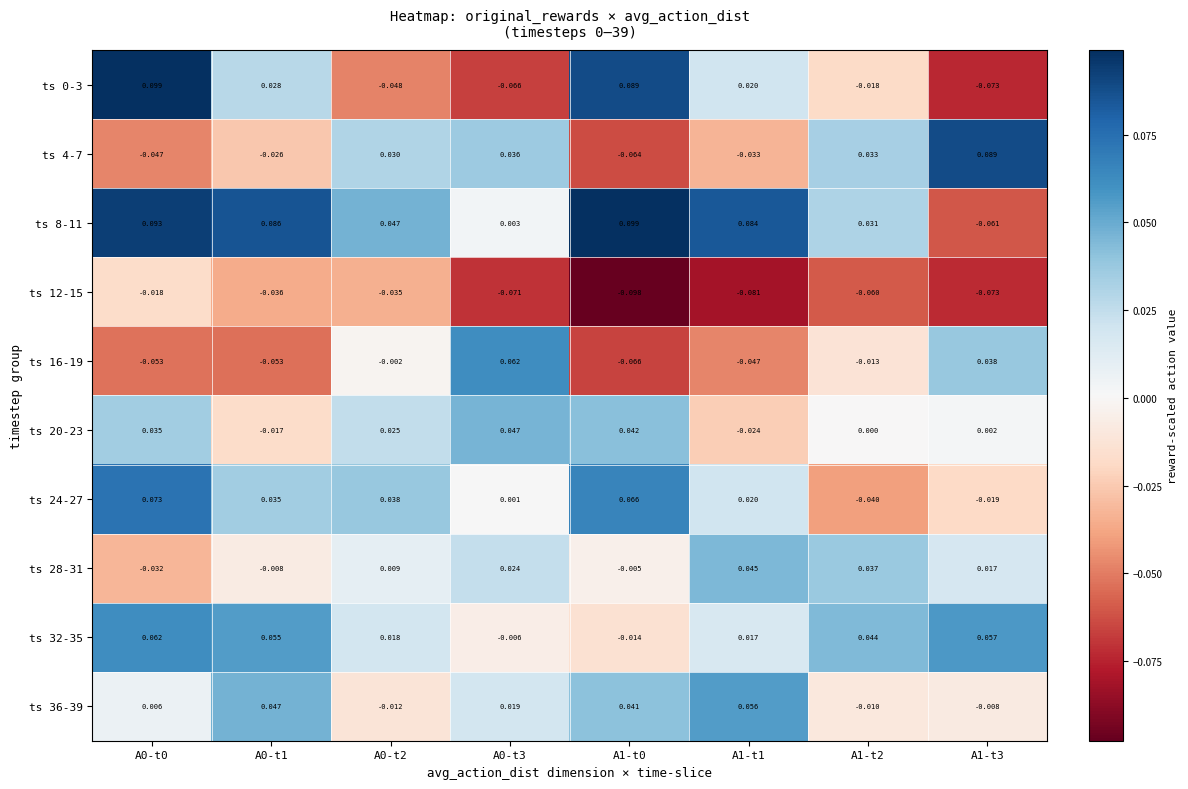

Count the number of data series in this chart.

10